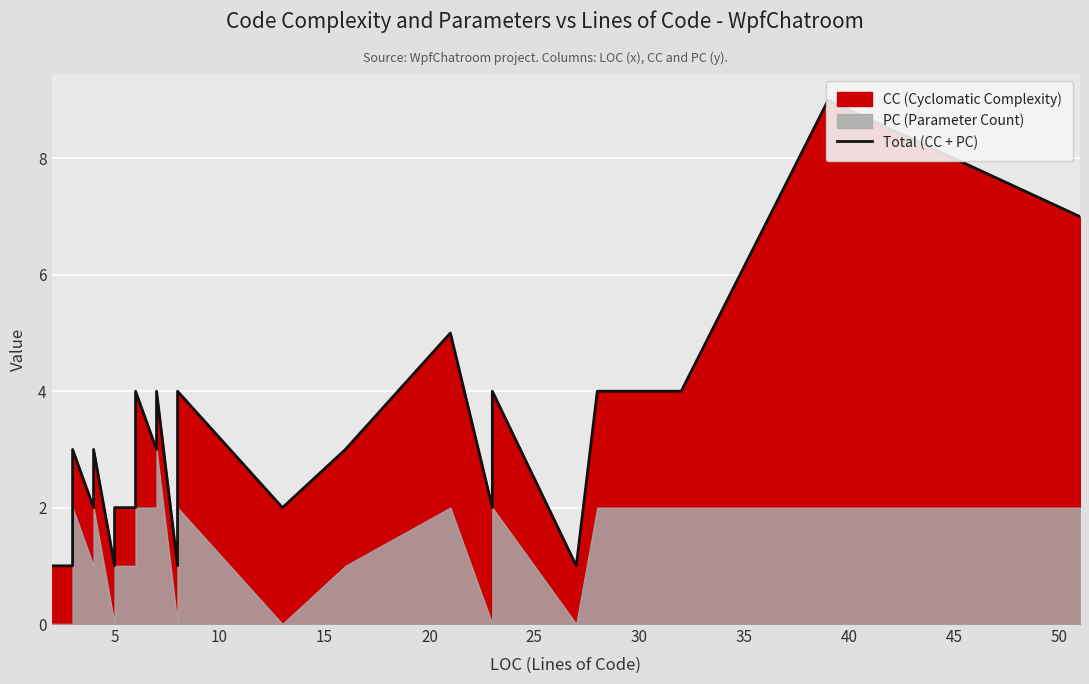

How many lines are shown in the chart?

1